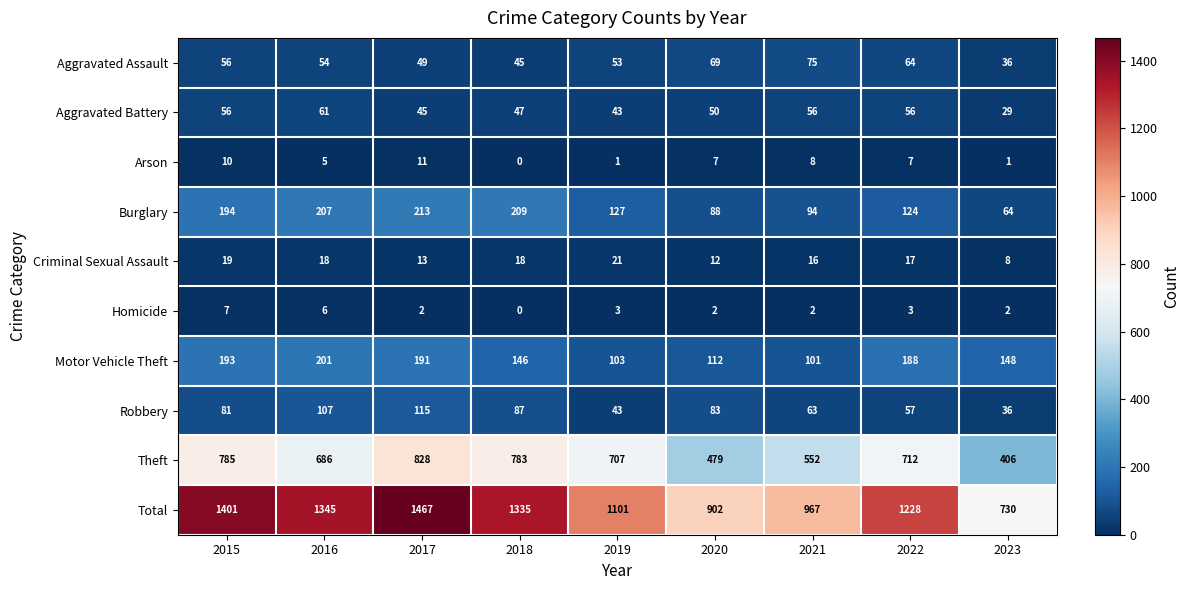

What is the sum of all Motor Vehicle Theft values?

1383